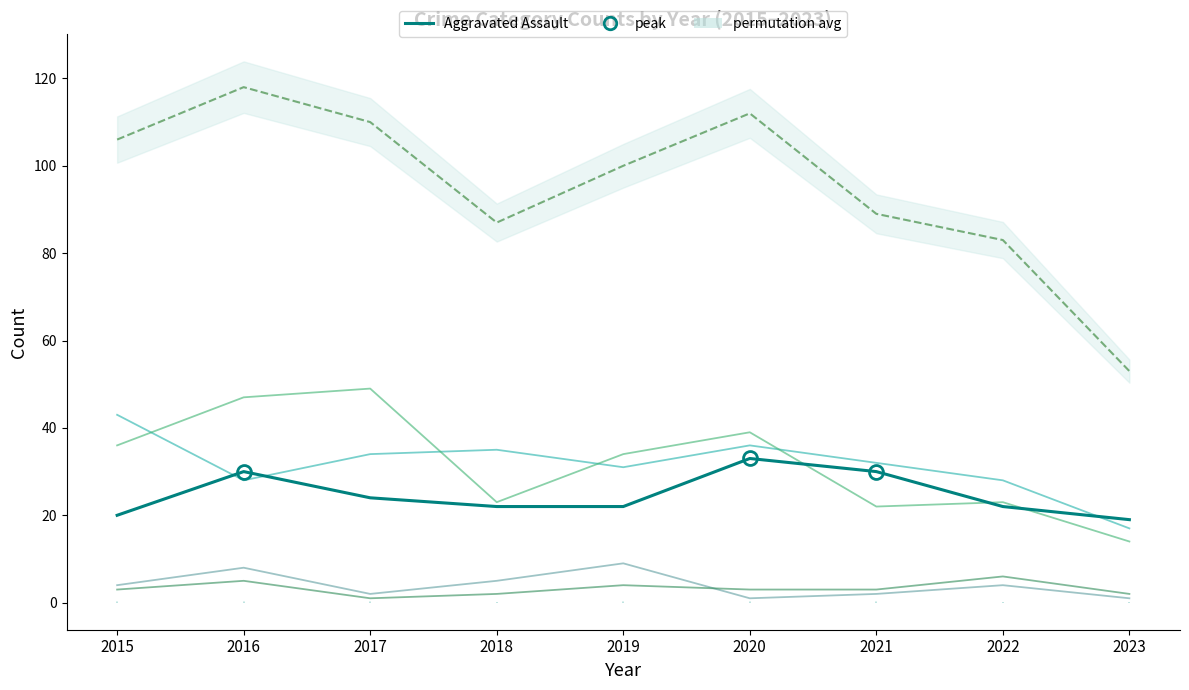

Is it true that Total equals 22 at 2017?

False